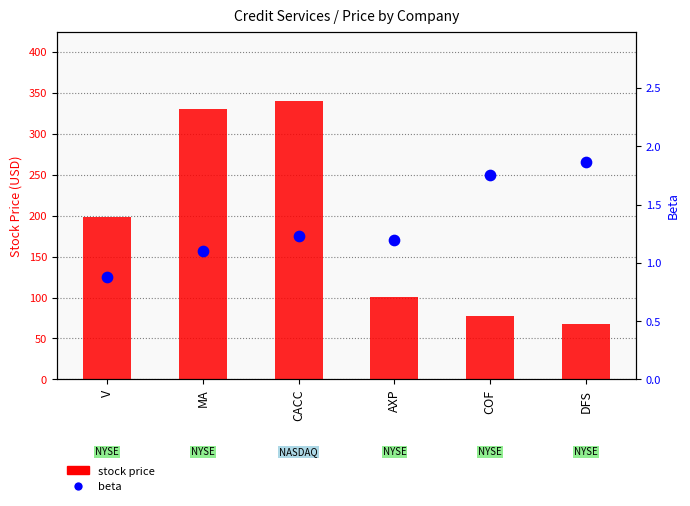

What is the total value across all series at DFS?

69.9